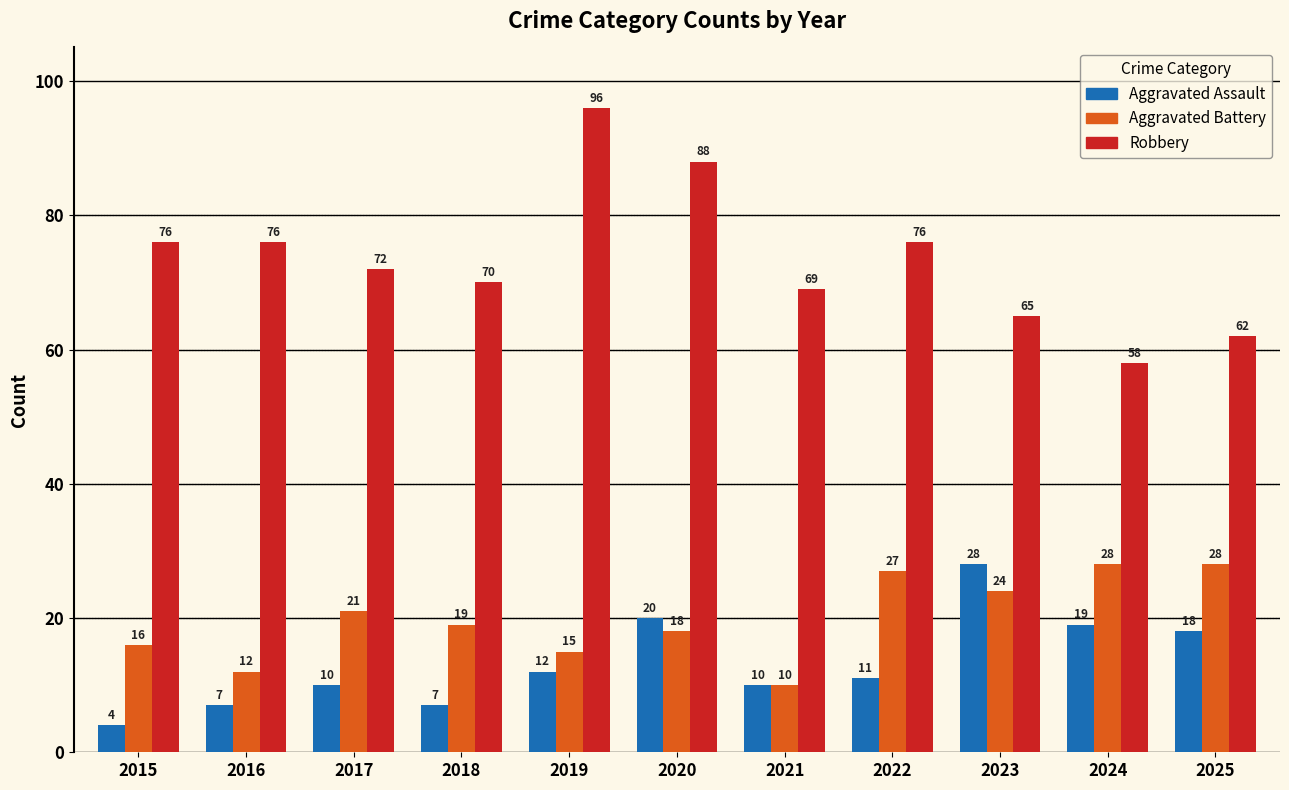

What are all the series names shown in the legend?

Aggravated Assault, Aggravated Battery, Robbery